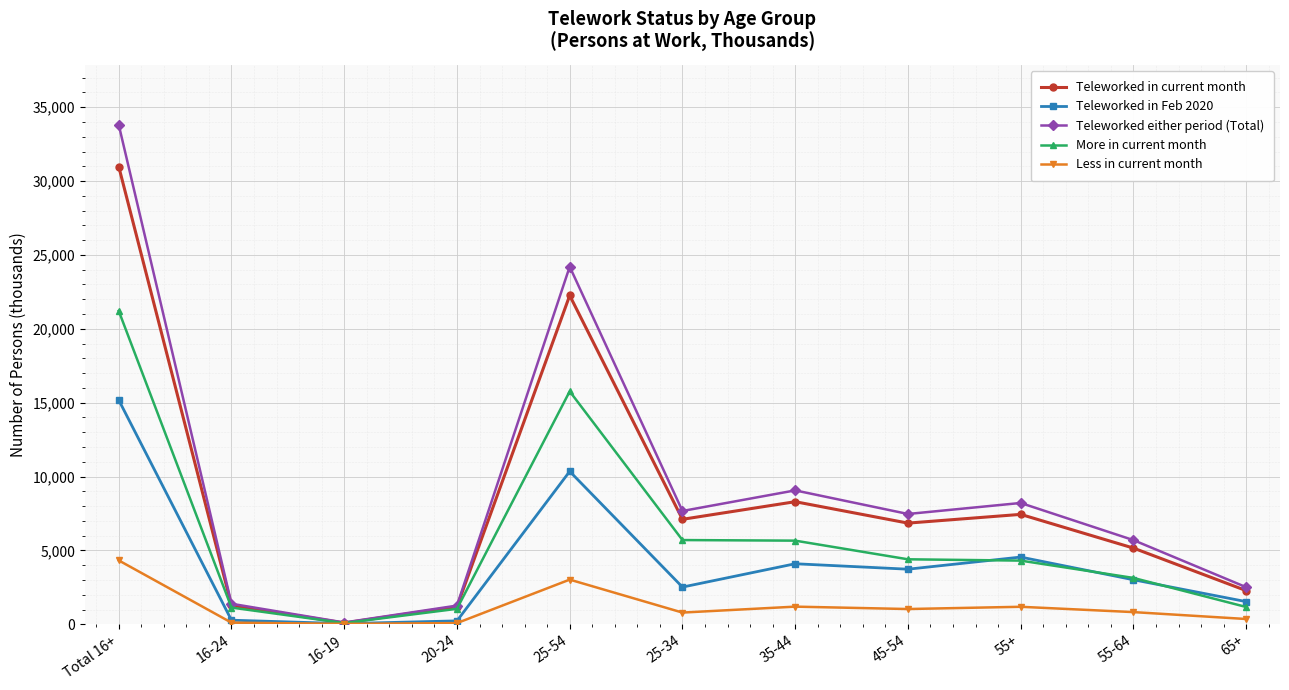

True or false: Less in current month has more than 0 interior local peaks.

True